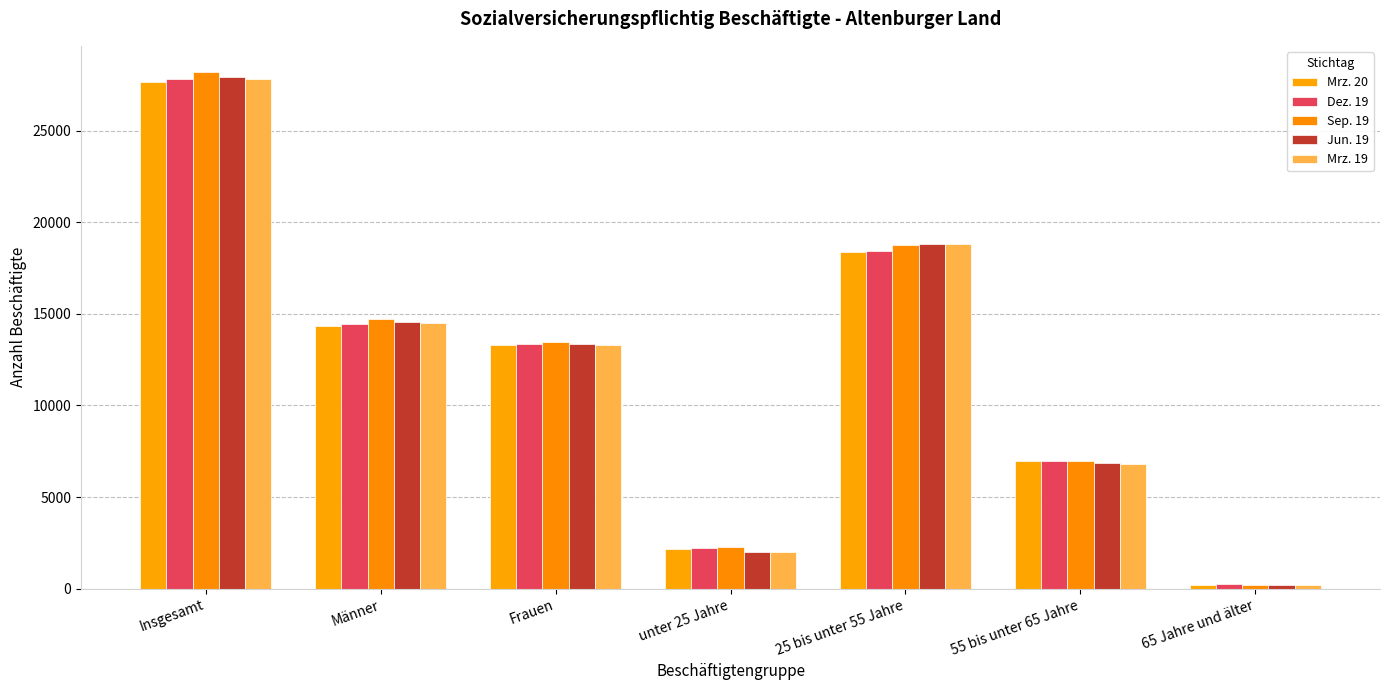

How many categories are shown in the chart?

7